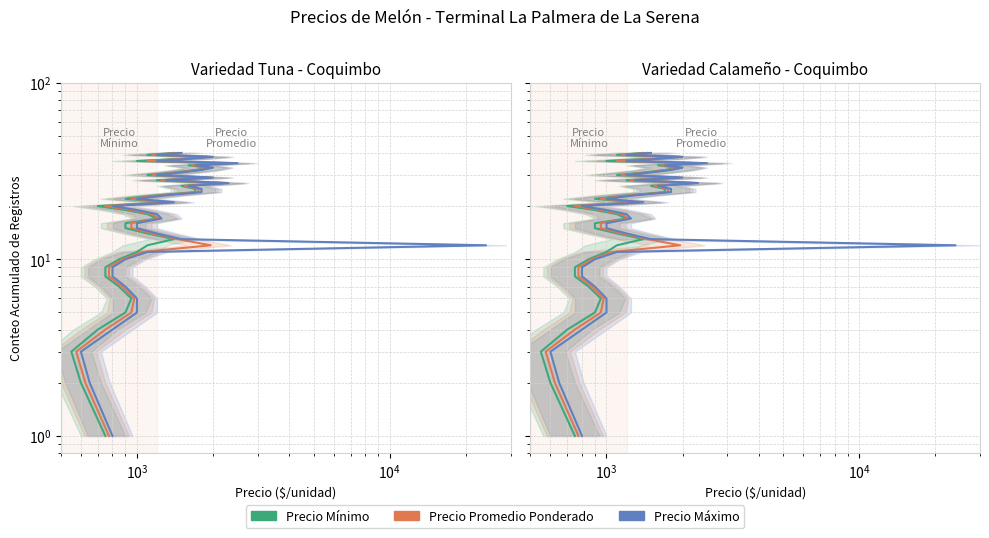

True or false: Precio Máximo and Precio Mínimo intersect in this chart.

False